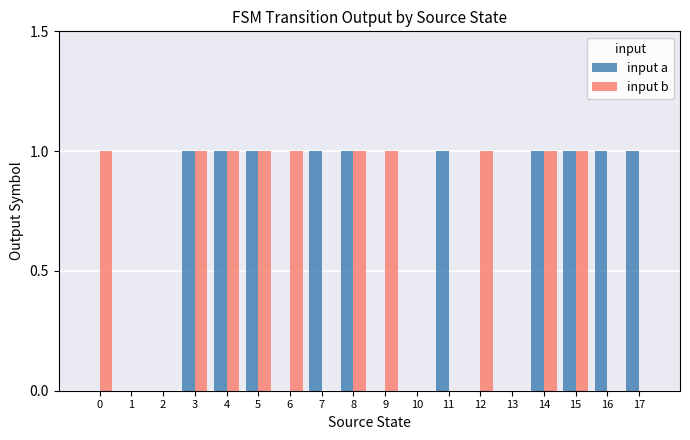

What are all the series names shown in the legend?

input a, input b